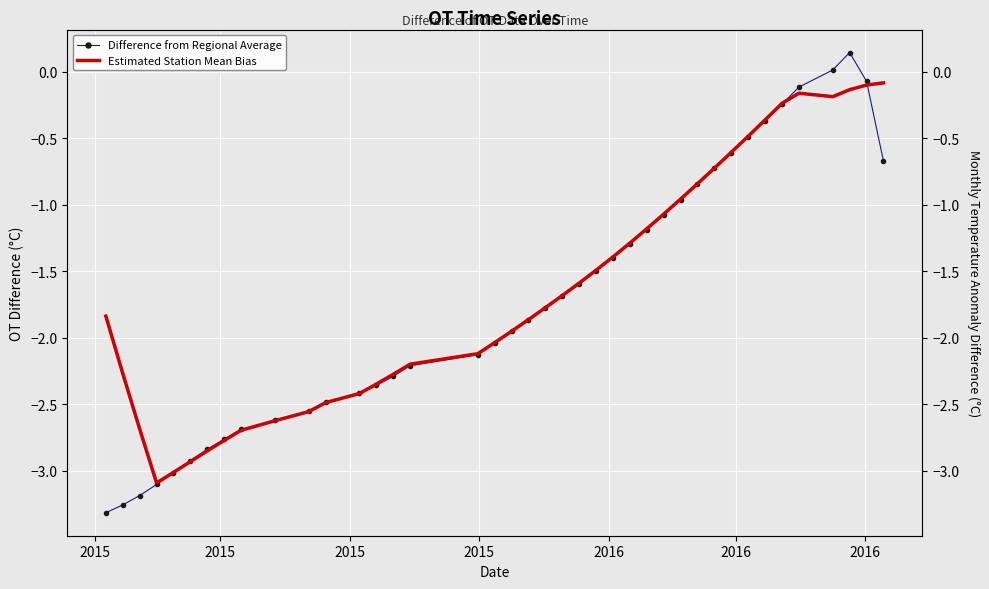

How many positive values does the Difference from Regional Average series have?

2